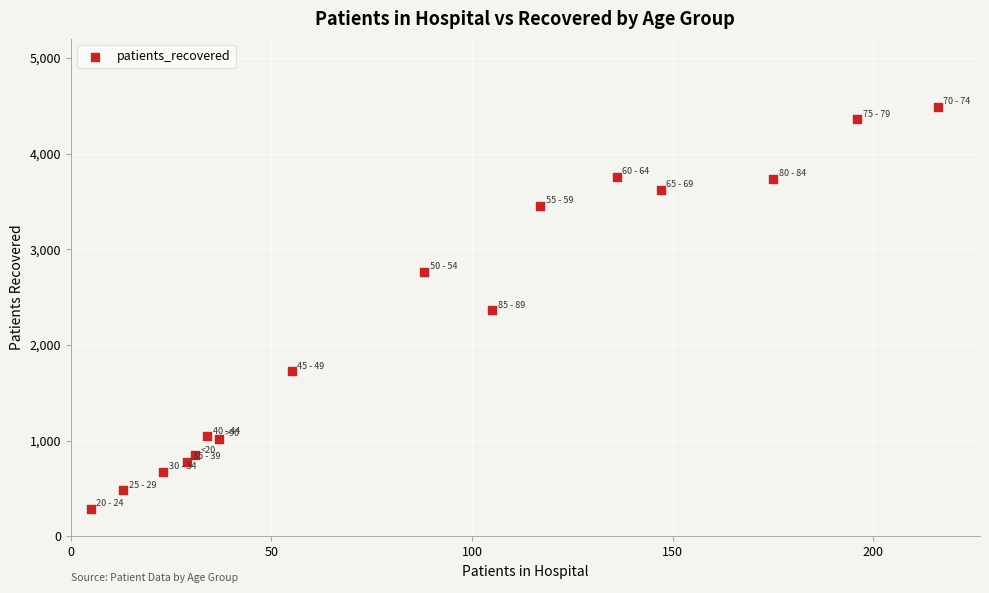

What is the range of X values (max minus min)?

211